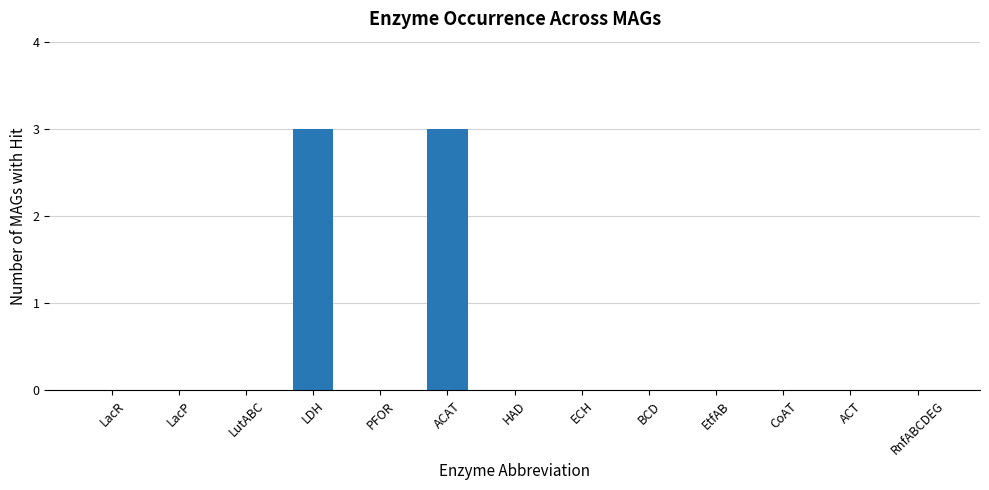

The value at EtfAB is 1. True or false?

False